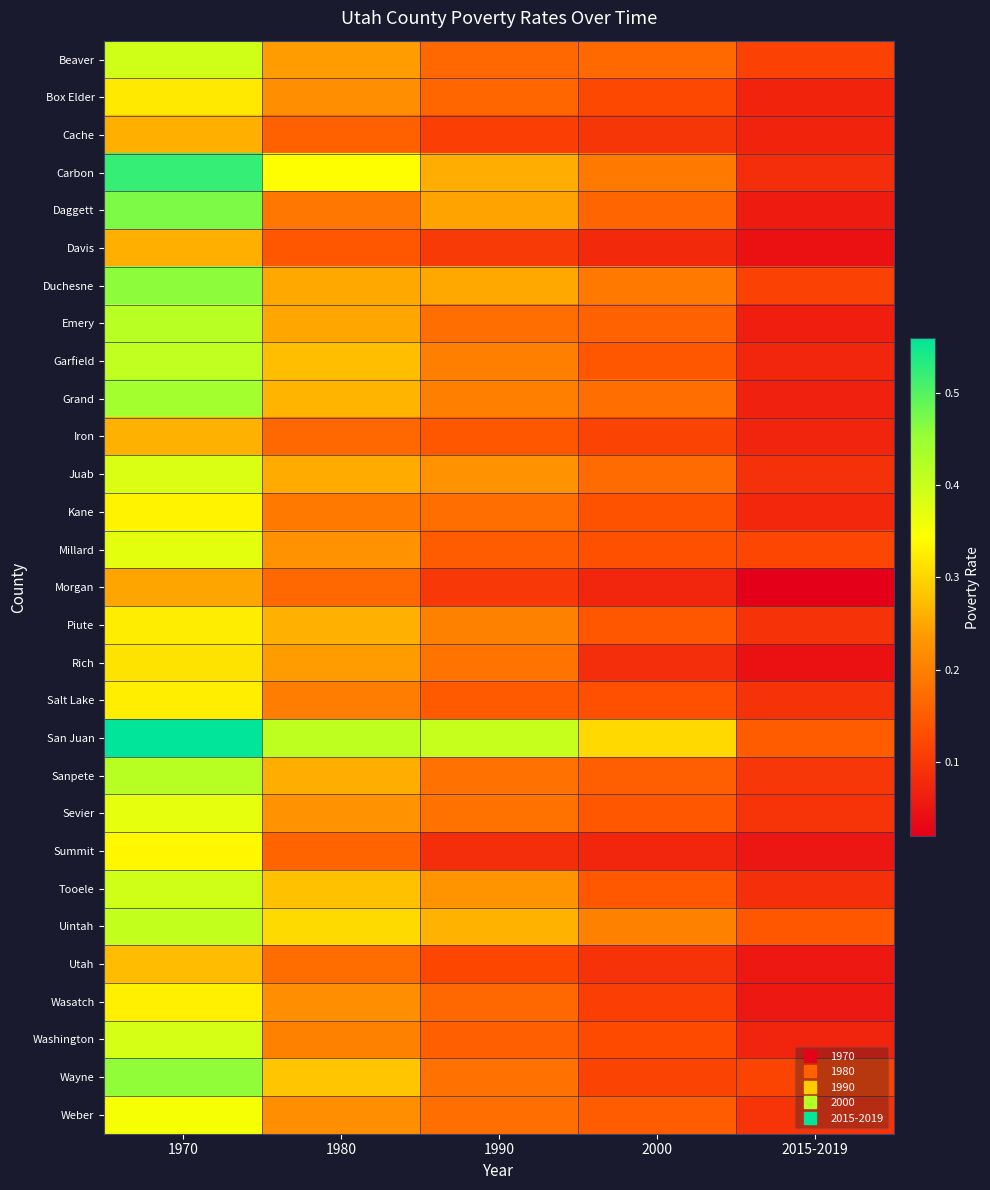

At 1970, list the series in order from smallest to largest.

Morgan, Cache, Davis, Iron, Utah, Rich, Box Elder, Piute, Salt Lake, Wasatch, Kane, Summit, Weber, Sevier, Millard, Juab, Washington, Tooele, Beaver, Uintah, Garfield, Emery, Sanpete, Grand, Wayne, Duchesne, Daggett, Carbon, San Juan